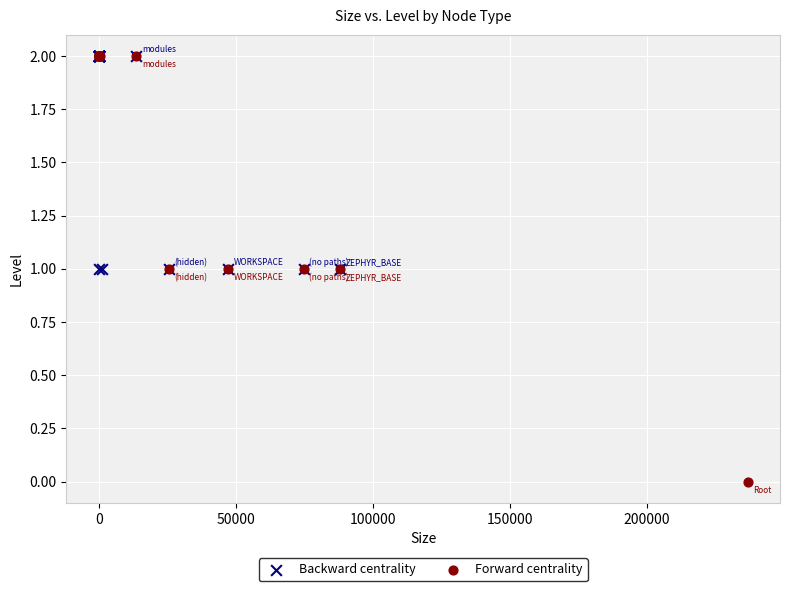

Which series has the widest spread of Y values?

Forward centrality